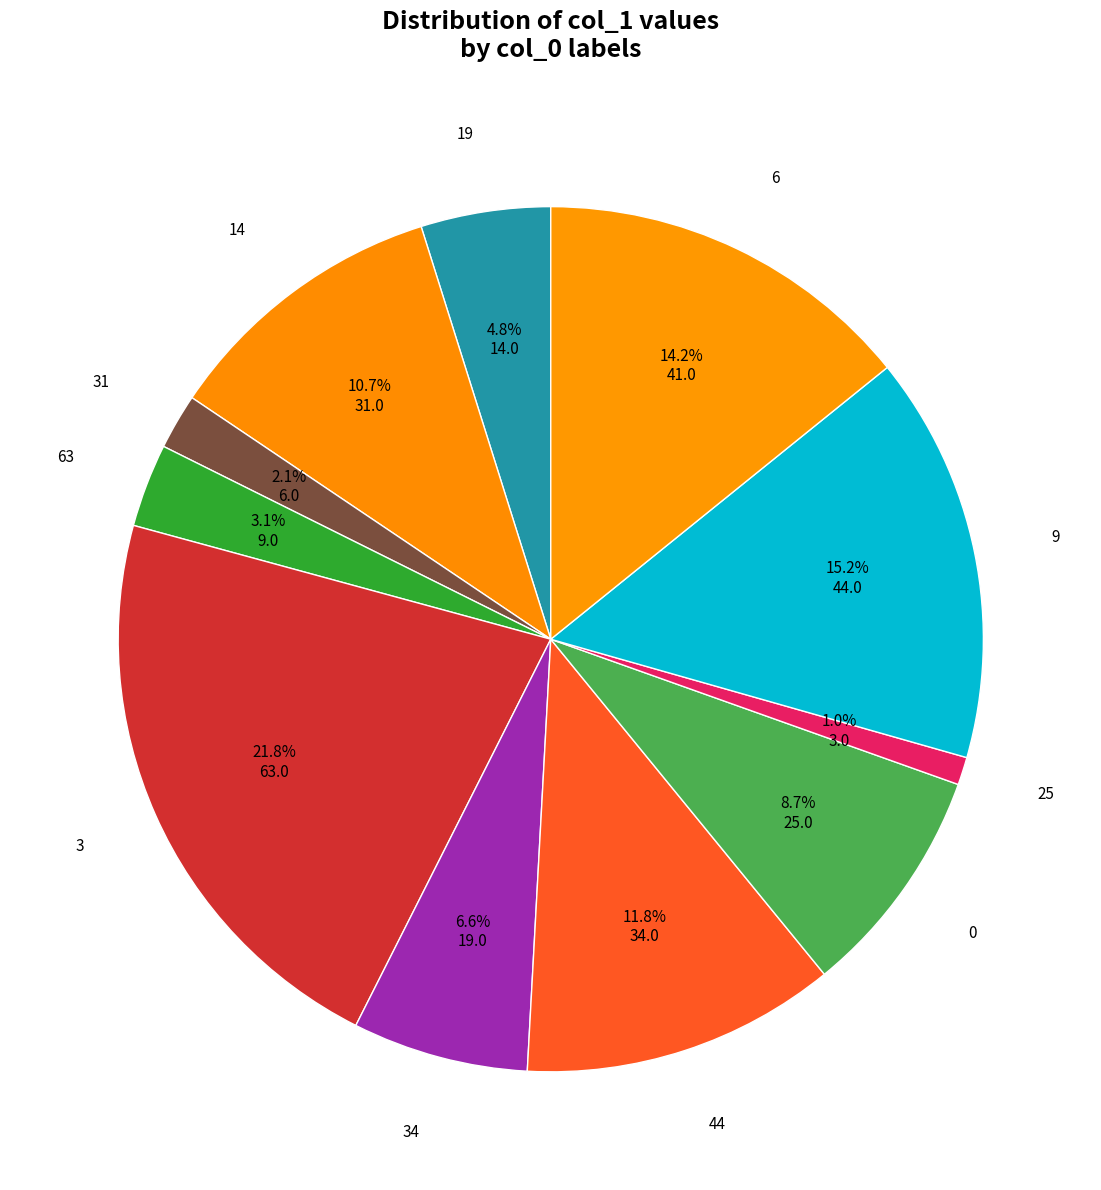

Which category has the biggest portion of the pie?

3